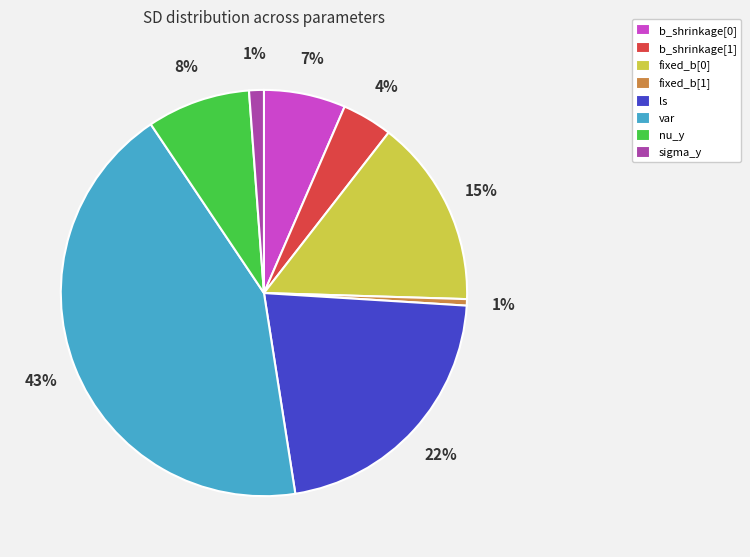

Is it true that b_shrinkage[1] is 4% of the pie?

True